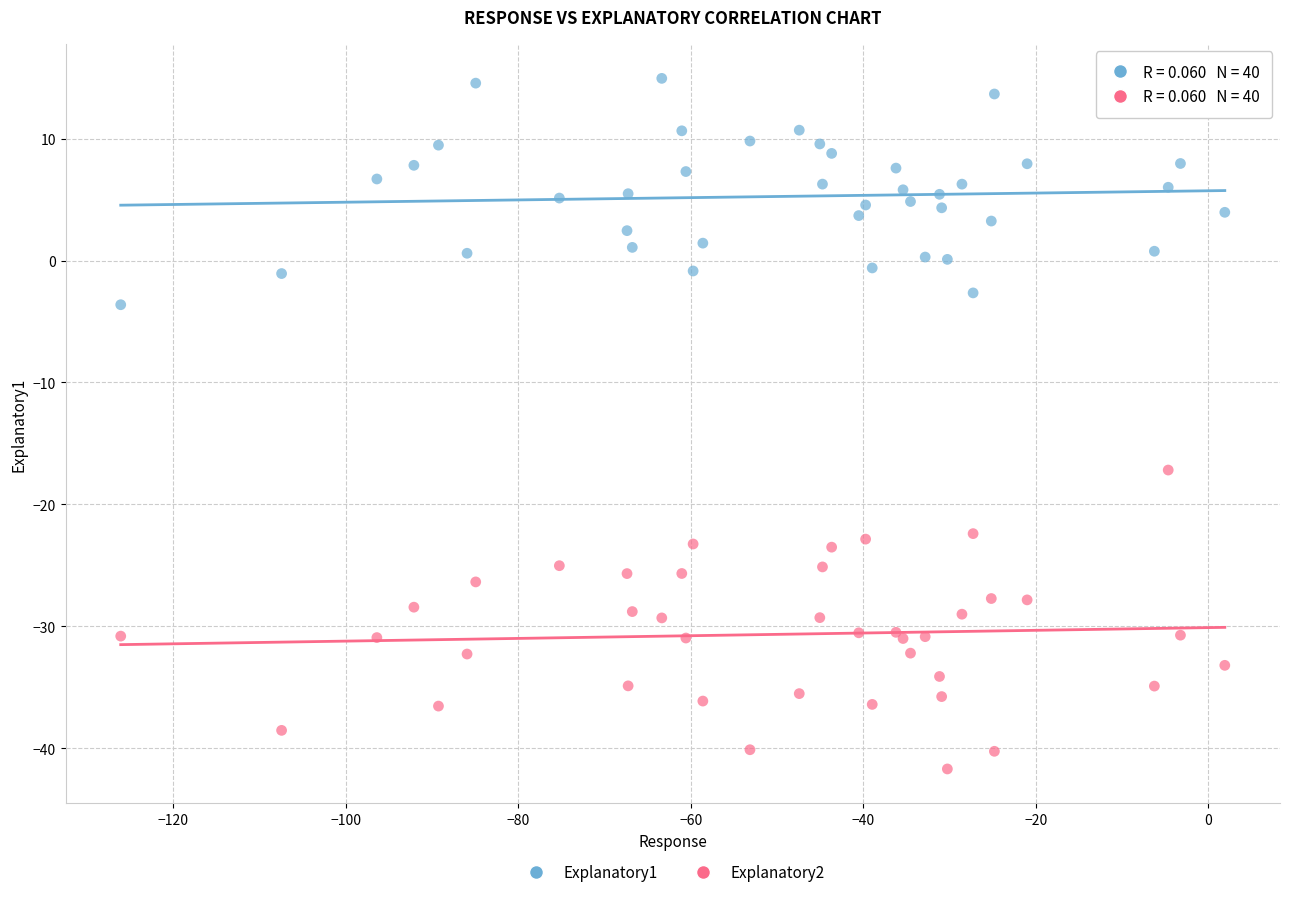

Which series contains the highest Y value?

Explanatory1